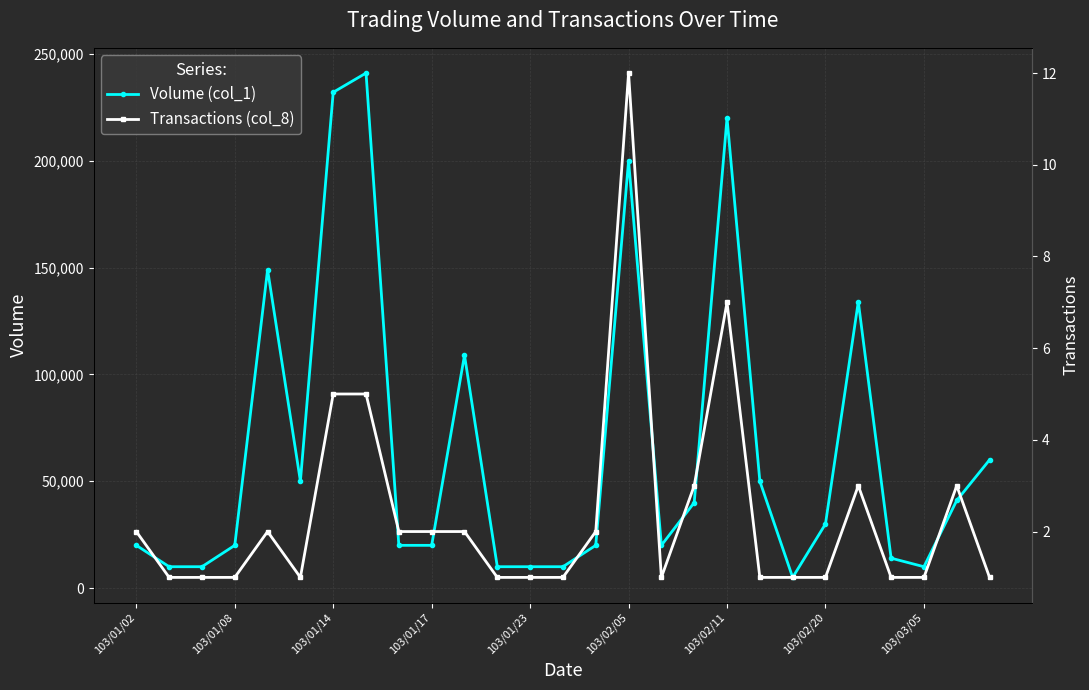

In Volume (col_1), how many points are higher than both neighbors (excluding endpoints)?

6